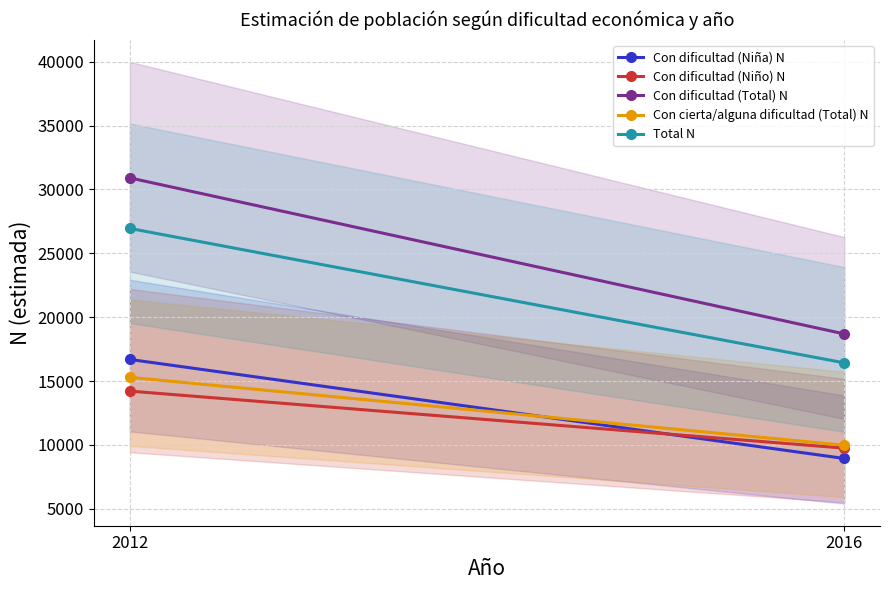

Reading left to right, extract all data points from this chart.

Con dificultad (Niña) N: 16691	8939
Con dificultad (Niño) N: 14212	9750
Con dificultad (Total) N: 30903	18689
Con cierta/alguna dificultad (Total) N: 15290	9978
Total N: 26947	16425